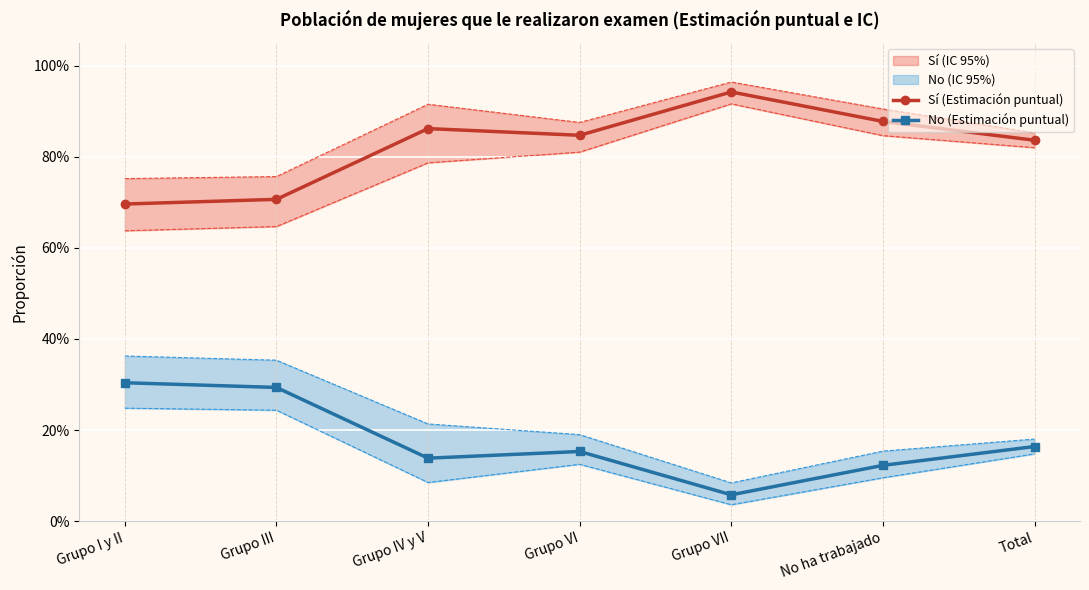

At which category is the sum across all series the highest?

Grupo I y II